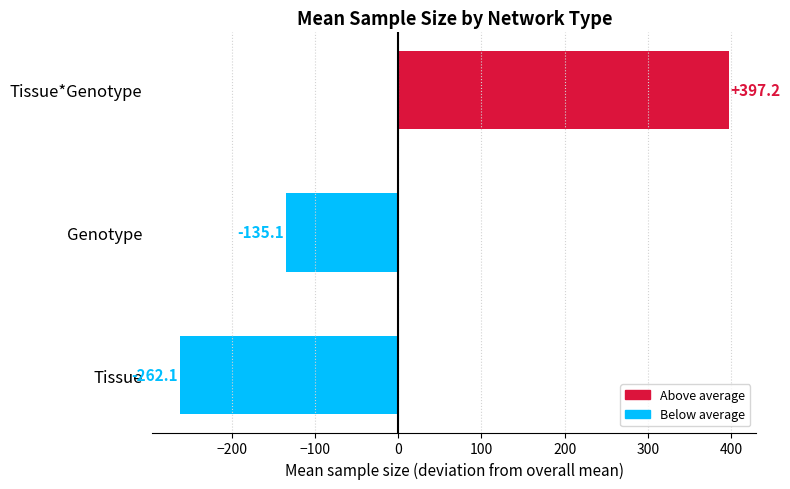

Where is the data nearest to the value 67?

Genotype